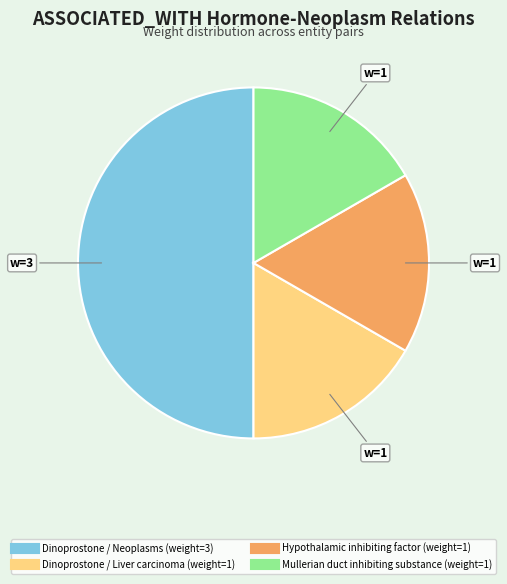

How many segments does this pie chart have?

4